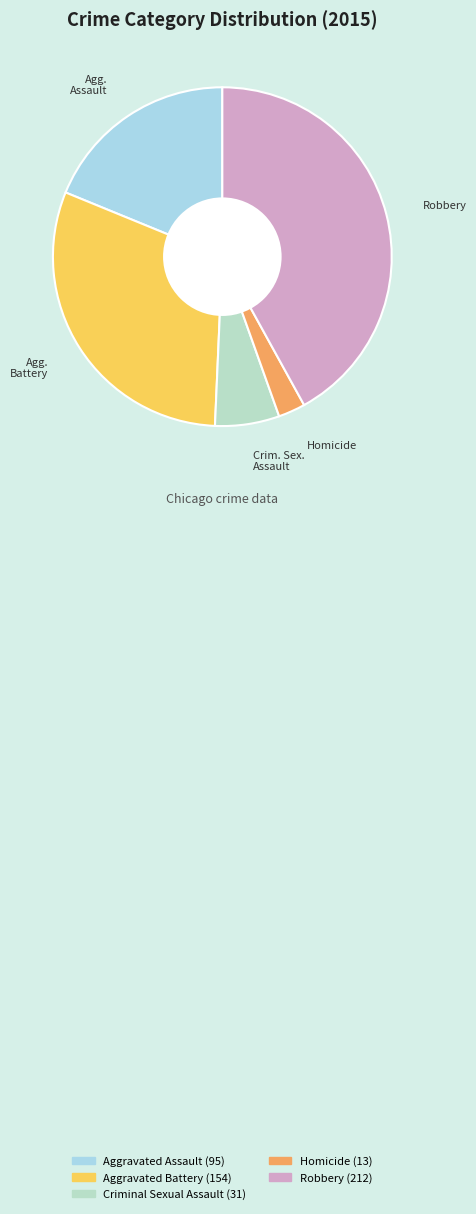

Is there a majority slice in this chart?

No